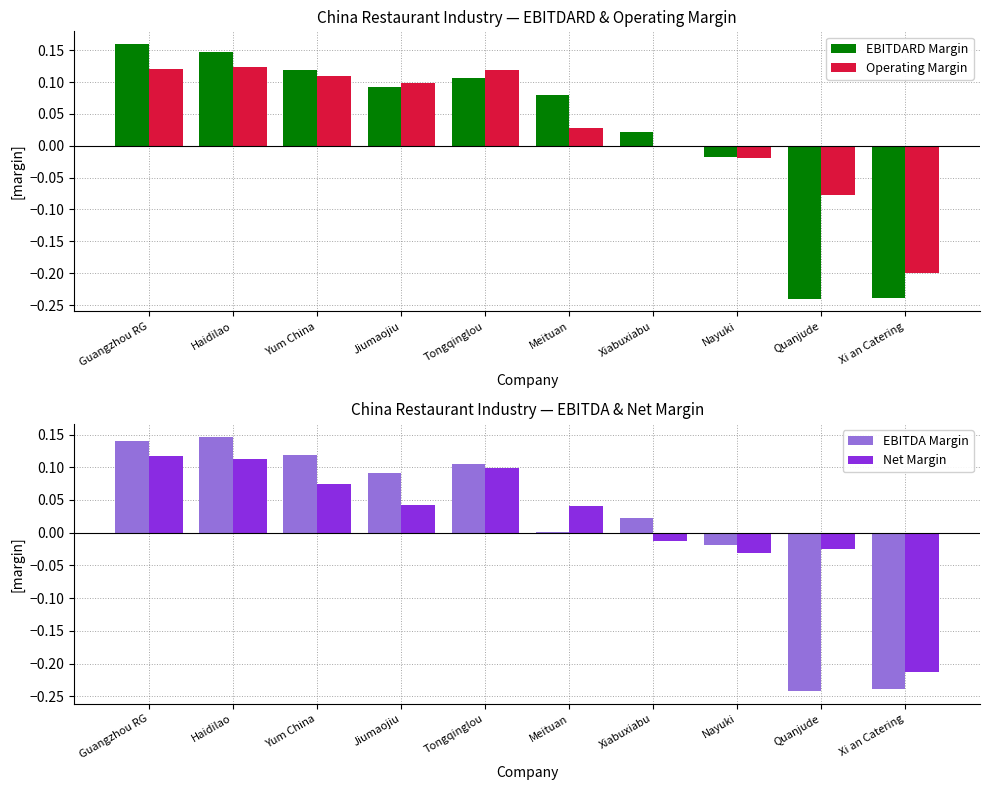

How many values in EBITDARD Margin are below zero?

3